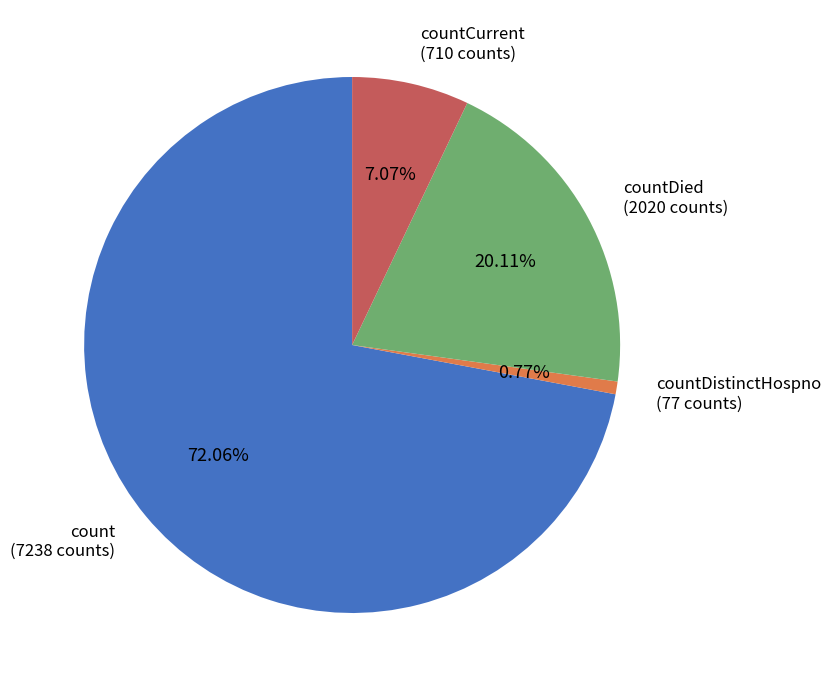

Approximately how many times larger is the value at count (7238 counts) compared to countDistinctHospno (77 counts)?

94.0